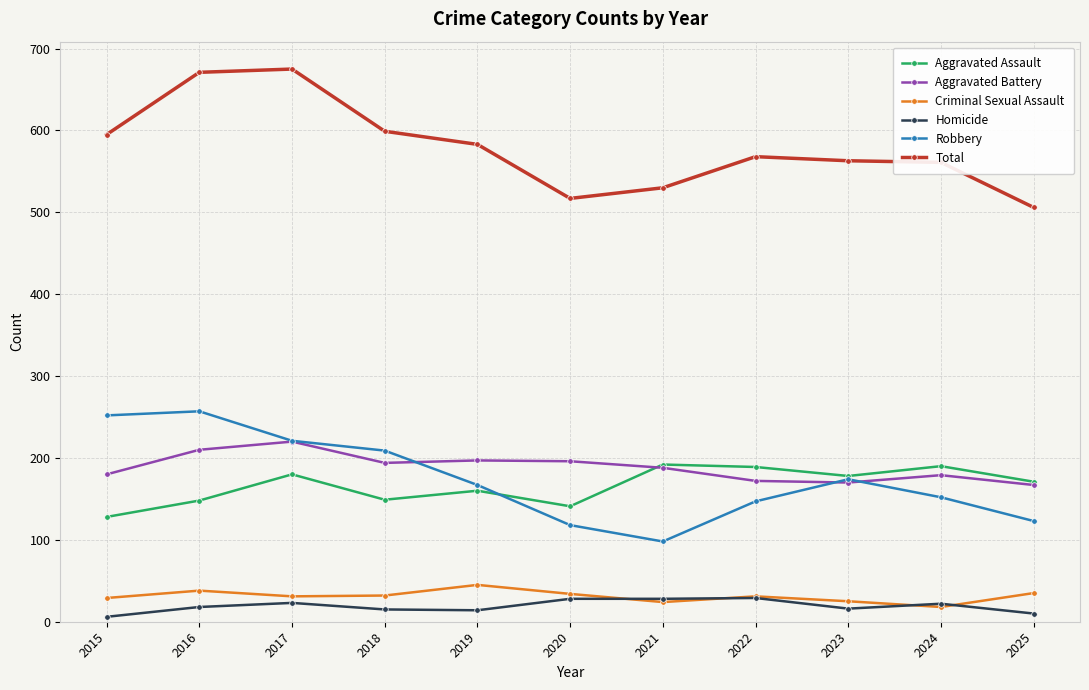

What is the difference between the second highest and minimum values in the Total series?

165